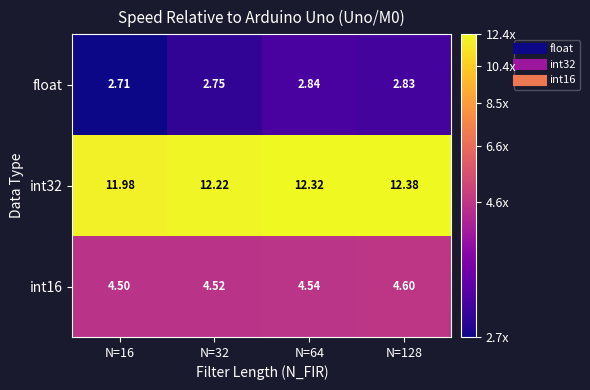

Is the value of float at N=64 greater than the value of int32 at N=16?

No